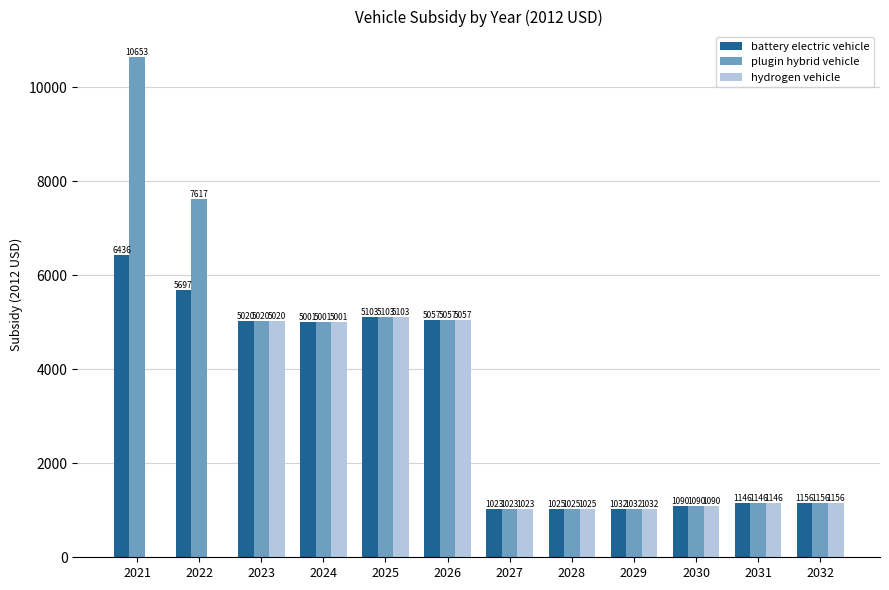

Which label corresponds to the largest value in the chart?

2021